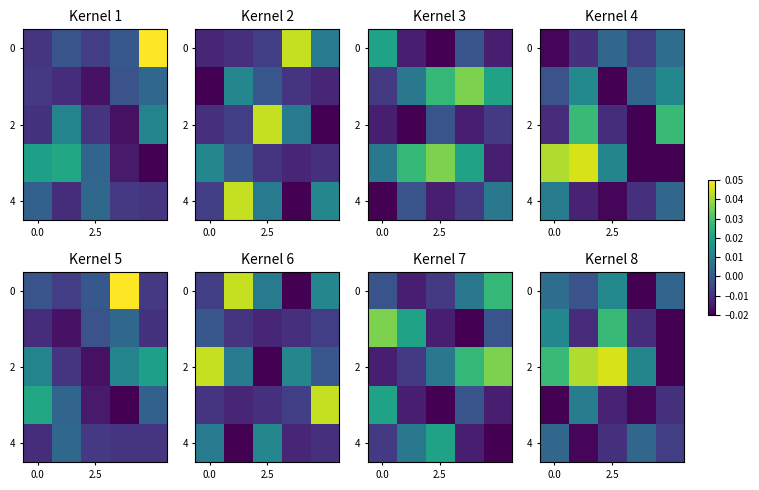

At which label does 0 reach its peak?

2.5